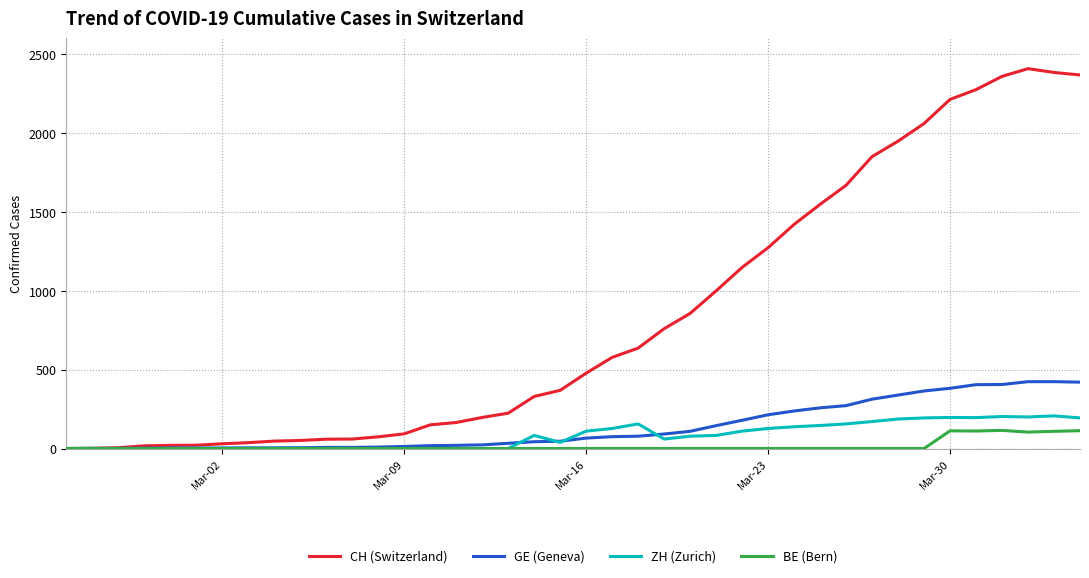

What is the greatest value displayed?

2410